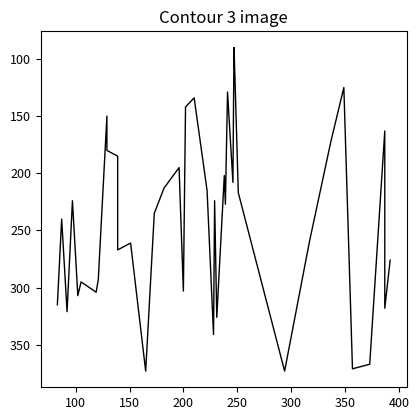

The value at 32 is 105. True or false?

False